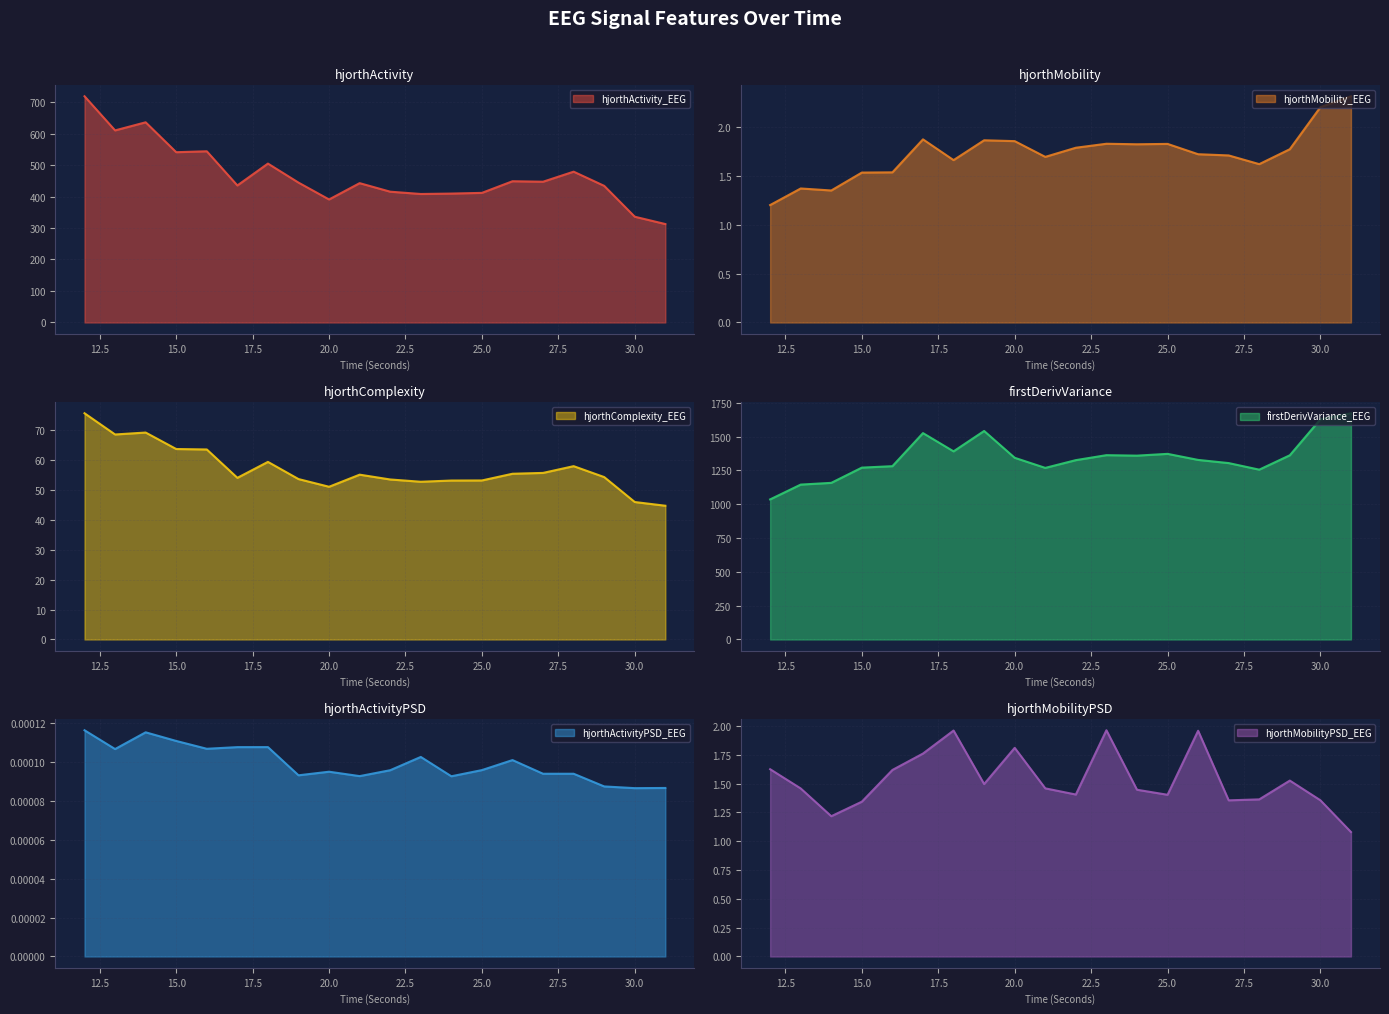

What is the difference between the maximum and minimum values in the firstDerivVariance_EEG series?

637.0